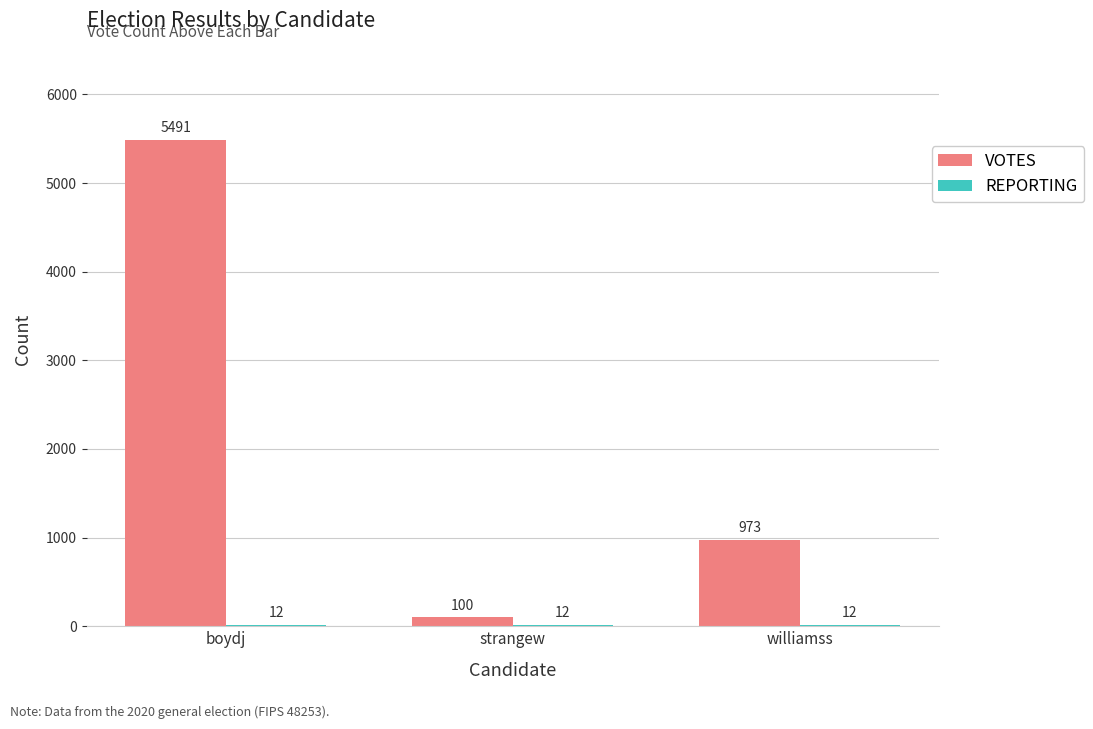

Which series has the largest total across all categories?

VOTES